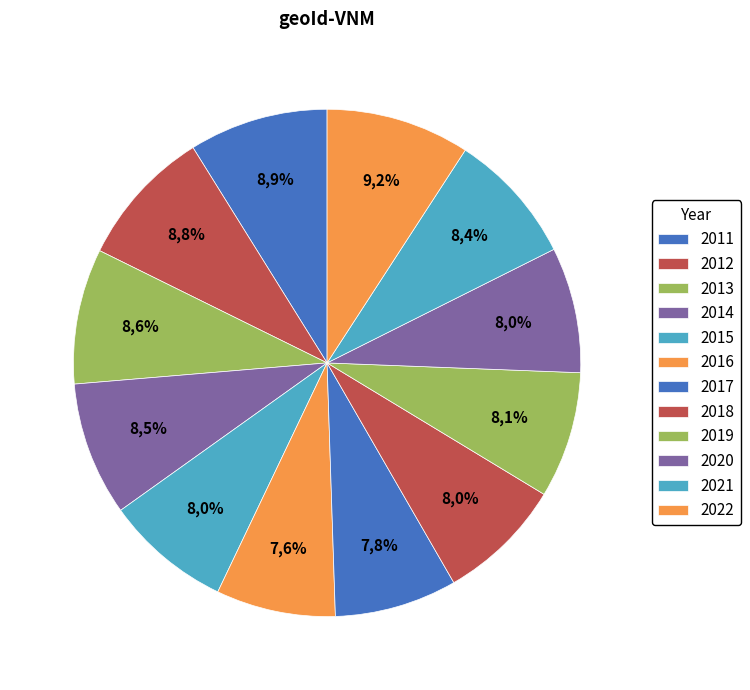

The 2015 slice represents 8% of the pie. True or false?

True